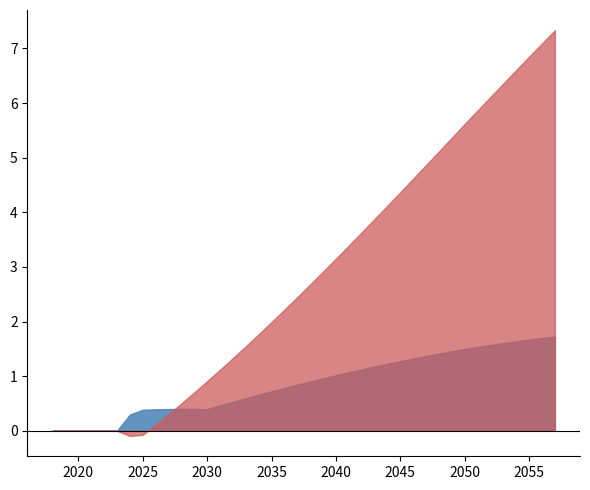

What is the maximum value shown in the chart?

7.3